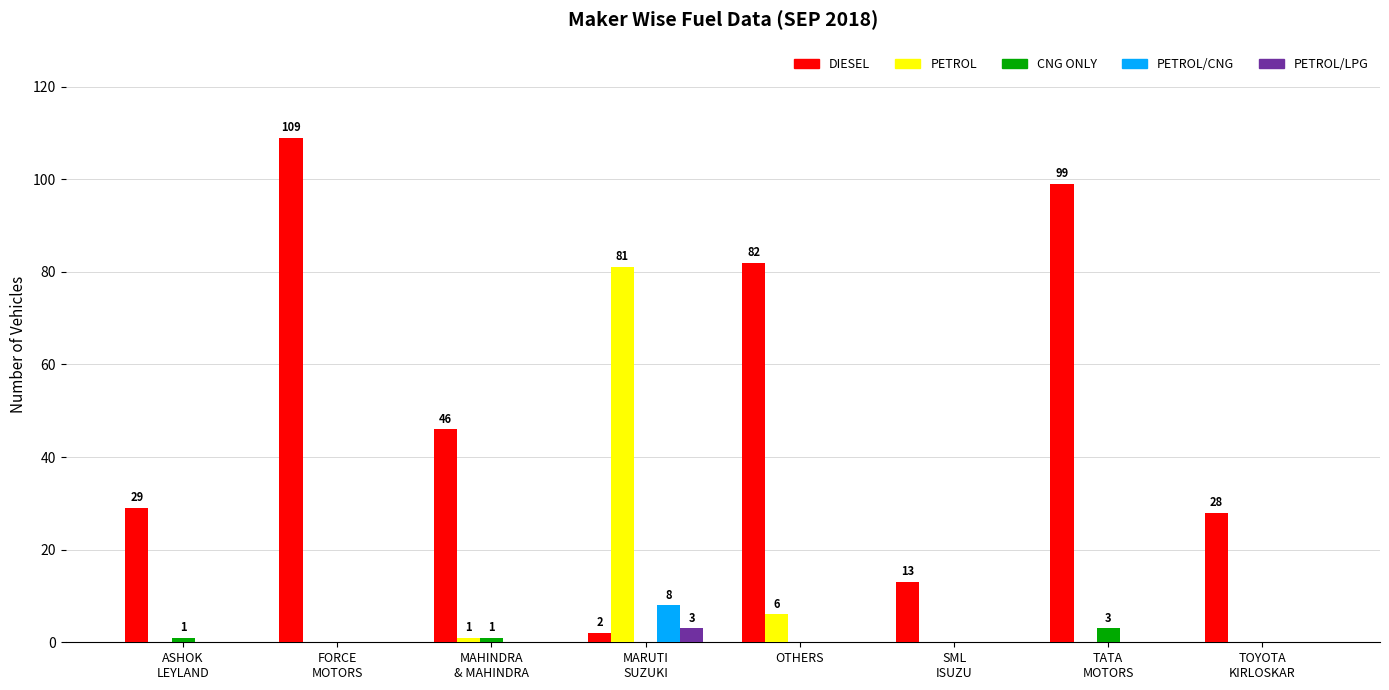

Which series has the largest total across all categories?

DIESEL